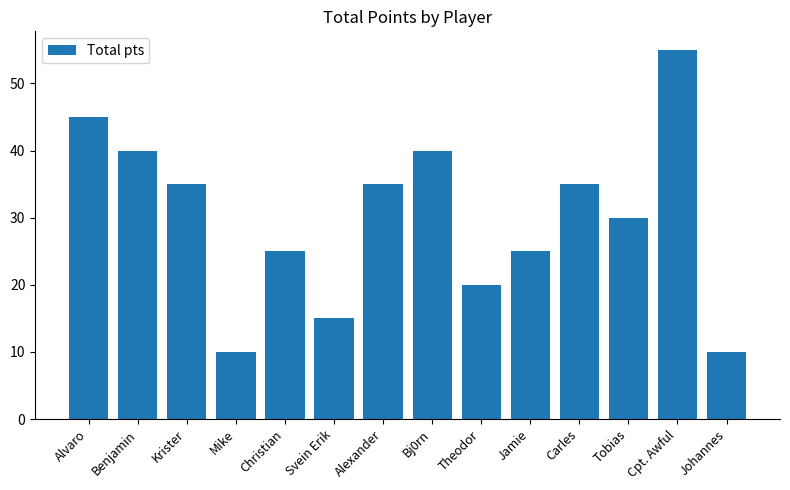

What is the sum of the values at Krister and Bj0rn?

75